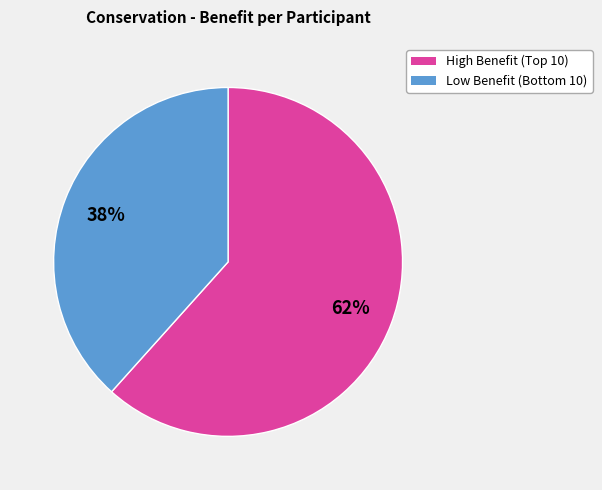

Does any single category account for the majority?

Yes